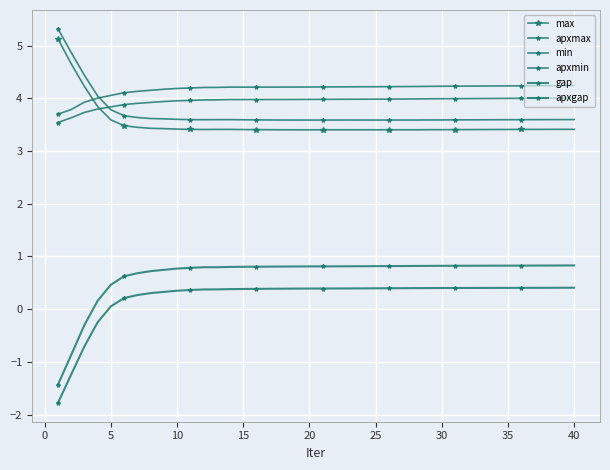

How many data points in gap are above 0?

37